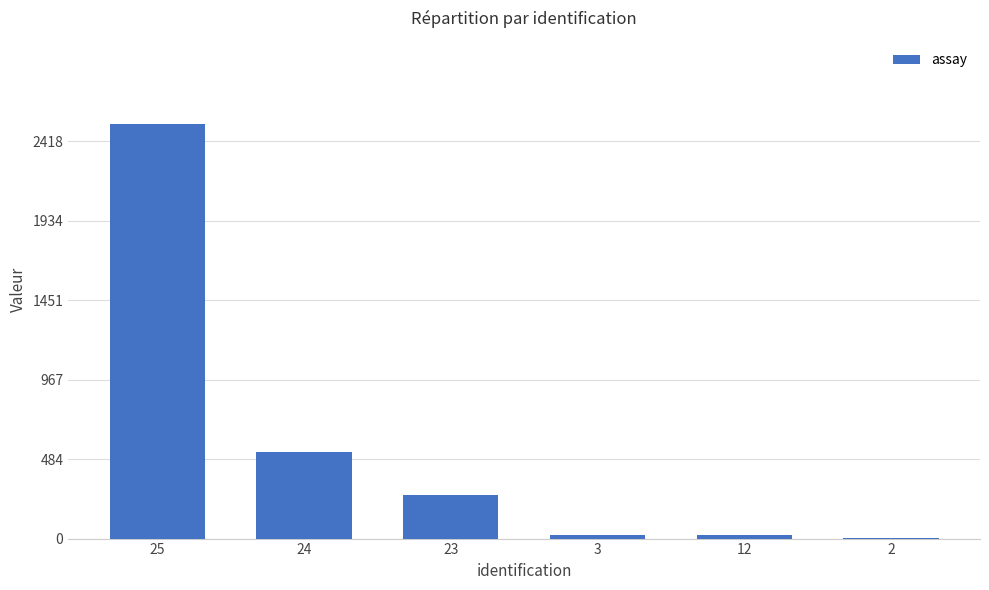

Count the number of categories in the chart.

6